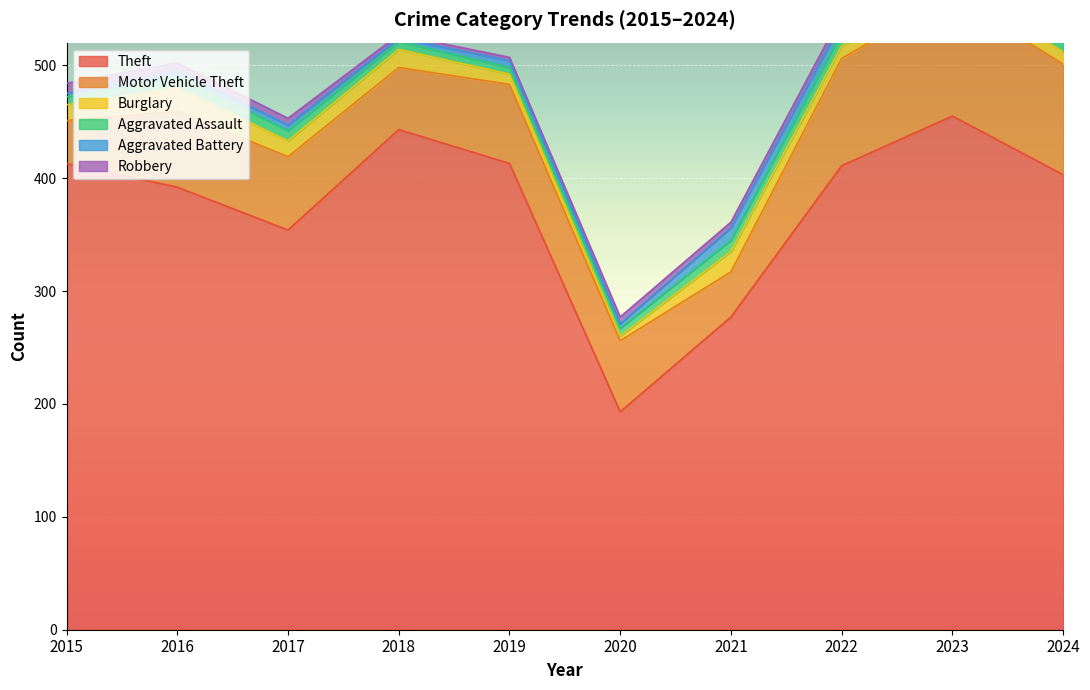

At how many categories does at least one series exceed 103?

10